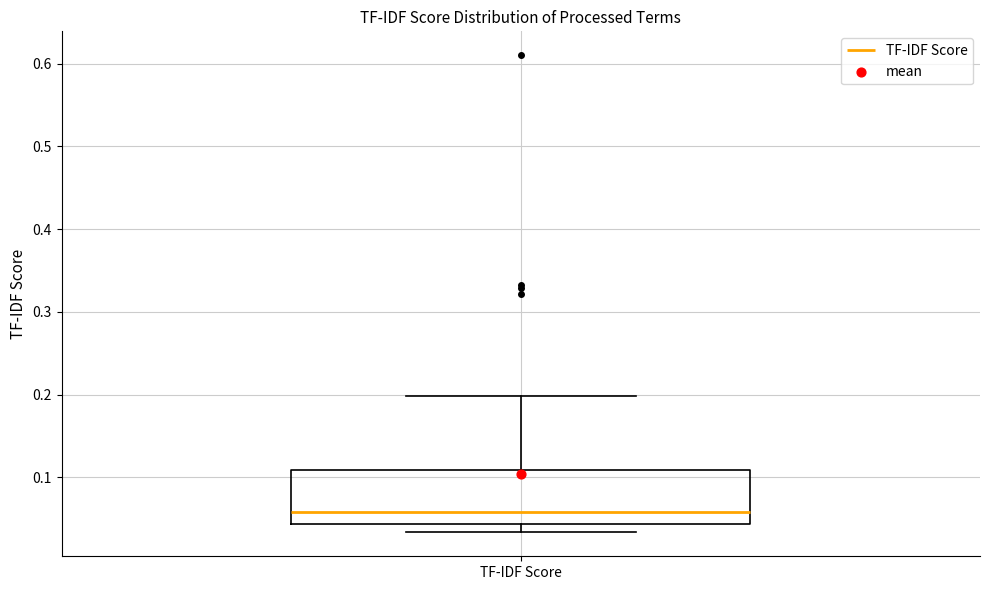

Where is the upper edge of the box for TF-IDF Score on the y-axis? The values are not printed on the chart, so give them approximately, as read against the axis.

0.11